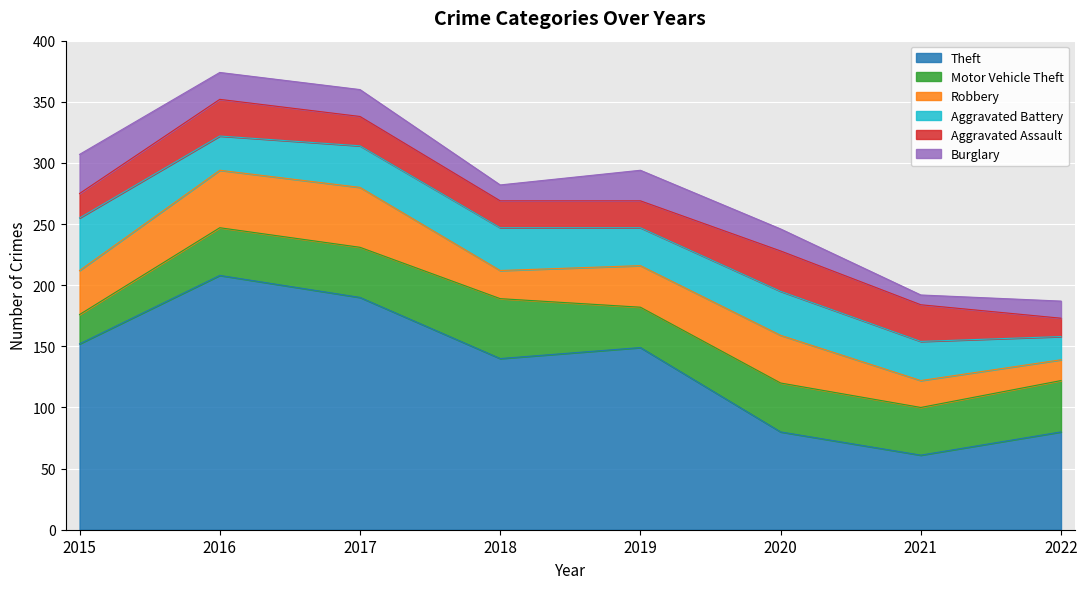

What is the lowest value of the Theft series?

61